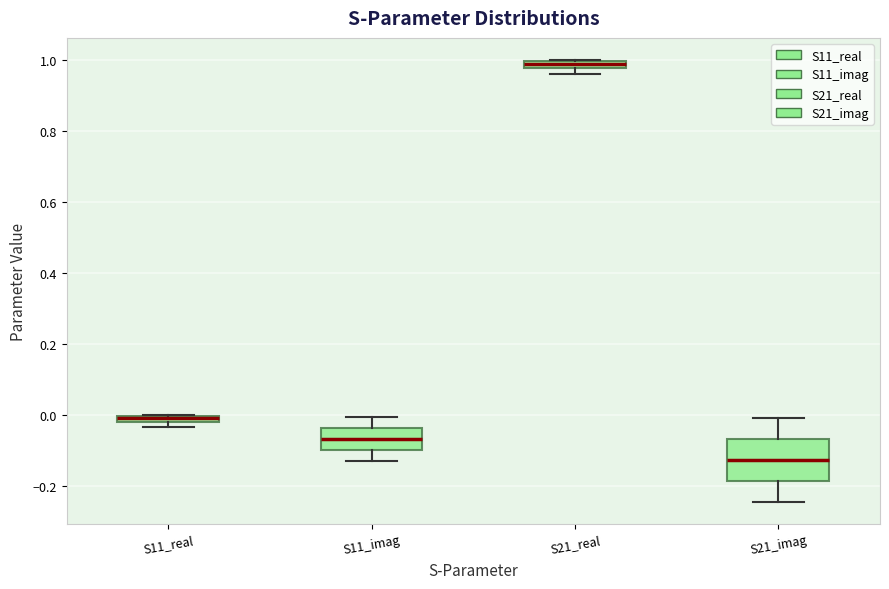

Where is the upper edge of the box for S21_real on the y-axis? The values are not printed on the chart, so give them approximately, as read against the axis.

1.00